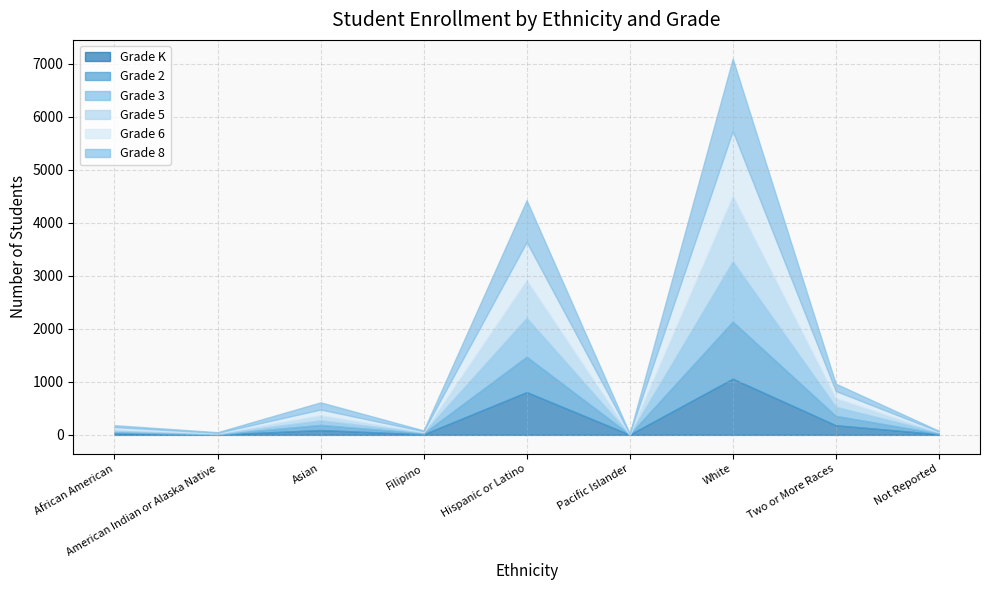

What is the sum of all Grade 5 values?

2263